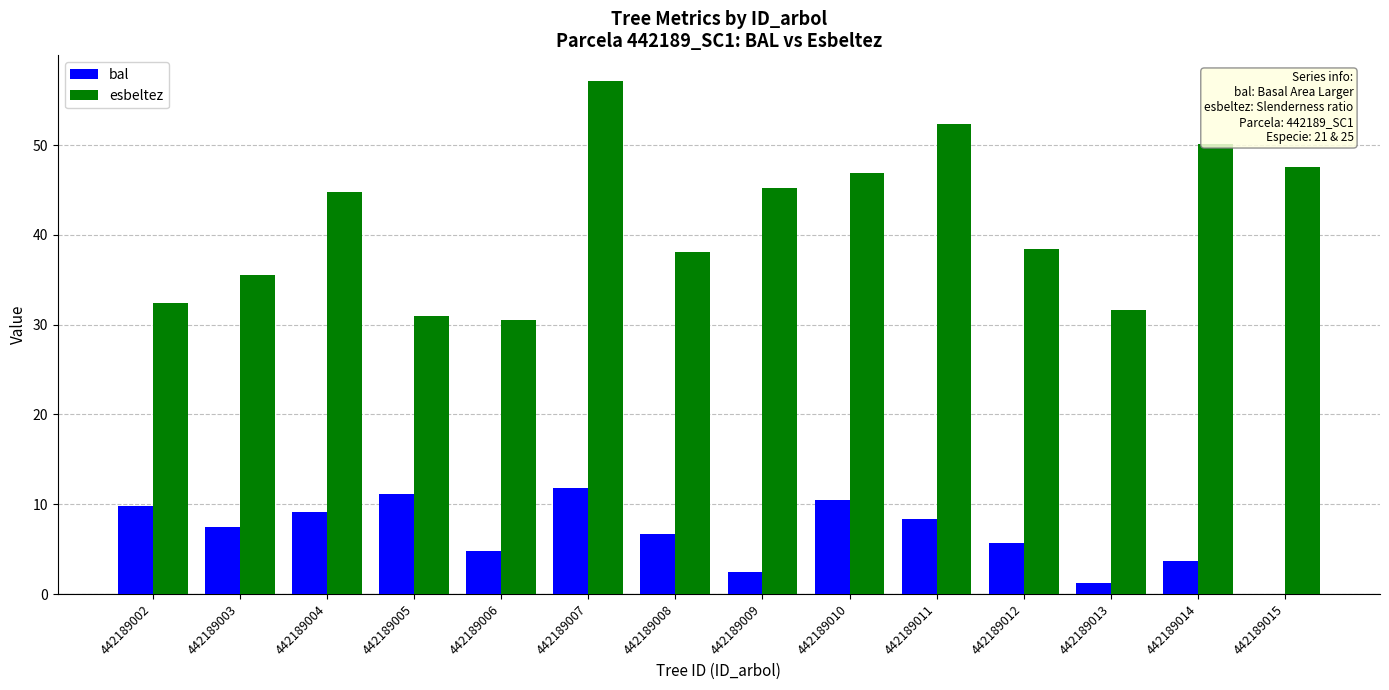

What is the sum of the bal values at 442189008 and 442189010?

17.2